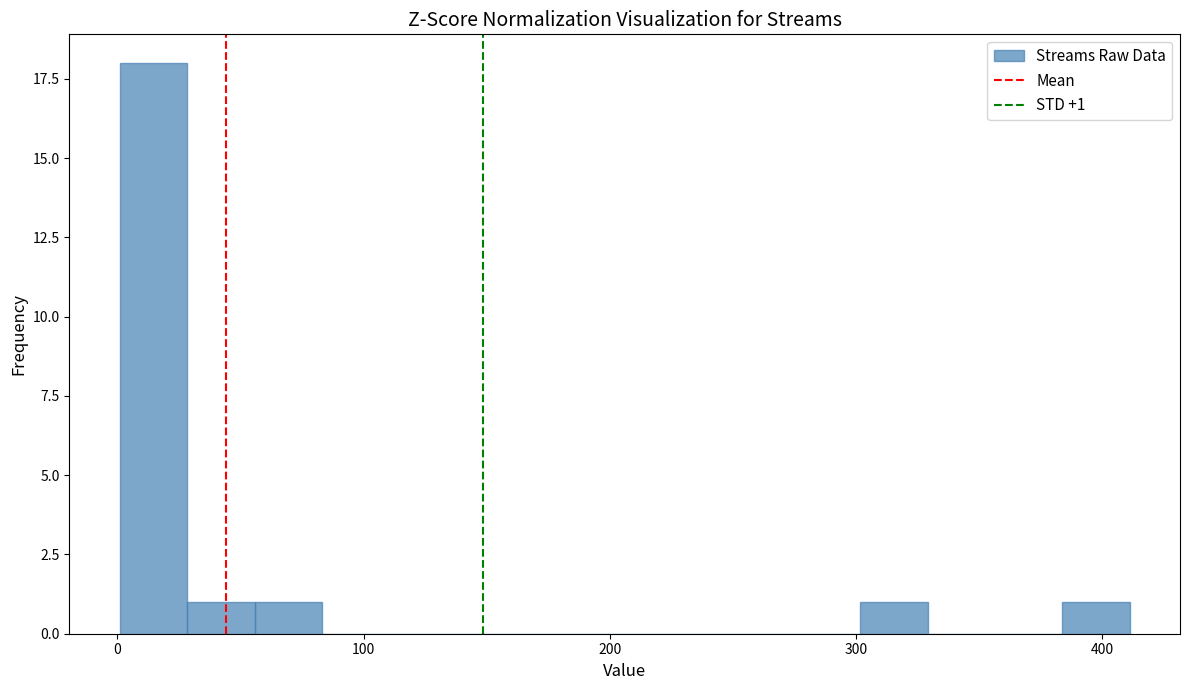

Read against the x-axis, roughly where is the centre of the tallest bar?

10